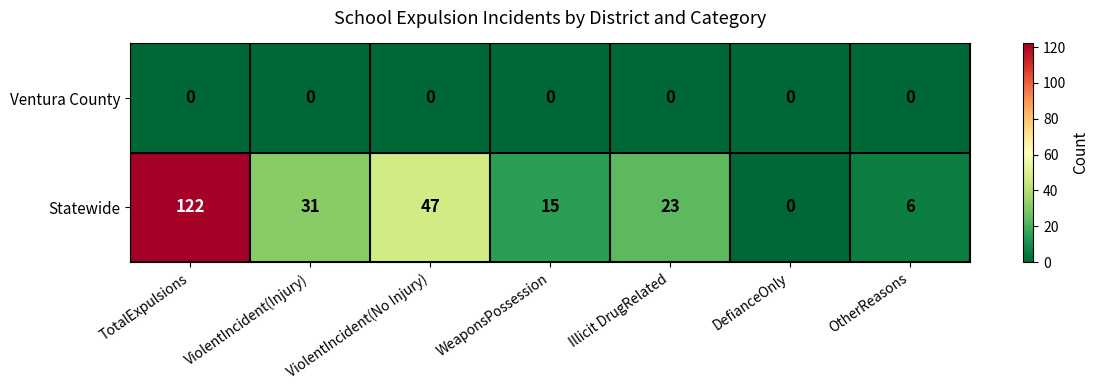

How many values in the Statewide series are below 23?

3